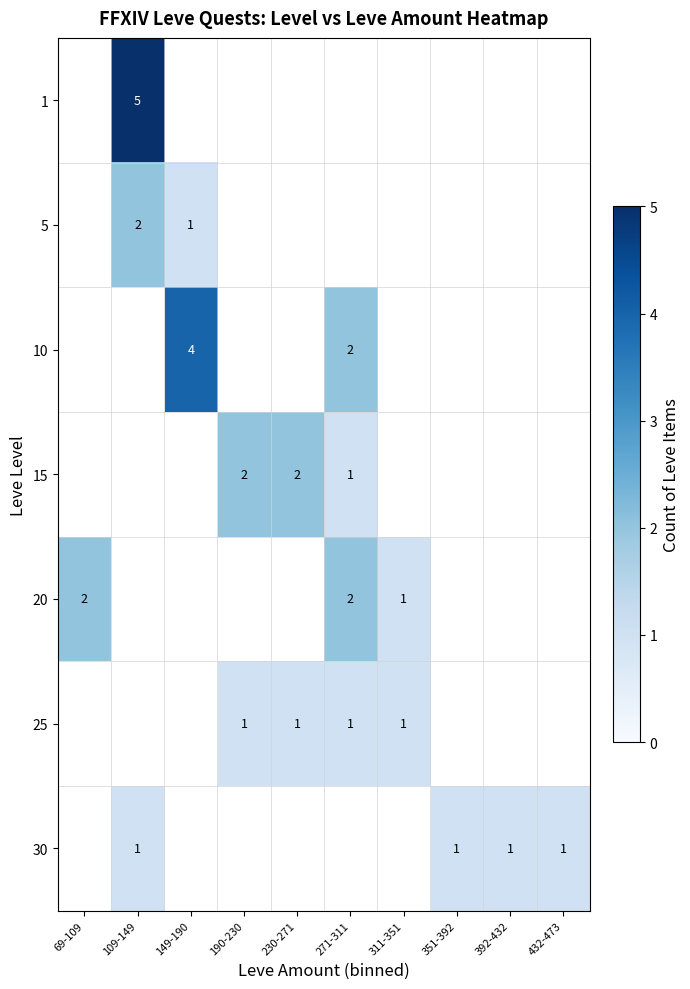

What is the maximum value shown in the chart?

5.0